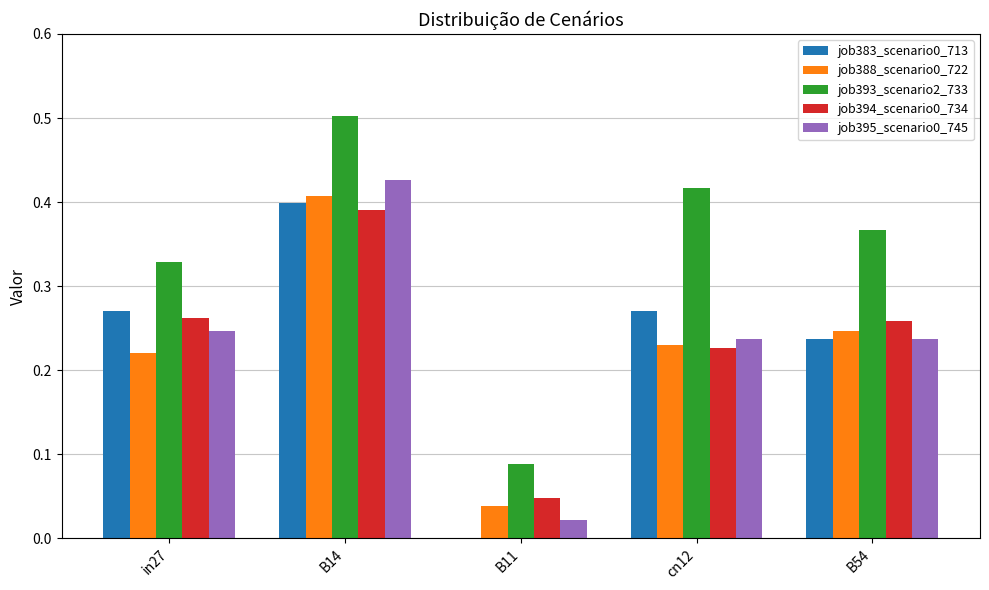

What is the total value across all series at B54?

1.3